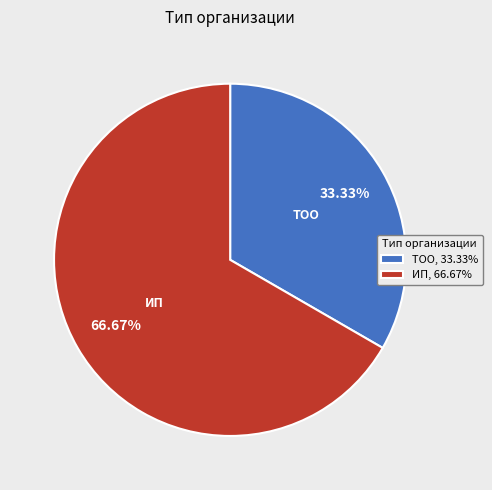

Is it true that ТОО is 41% of the pie?

False